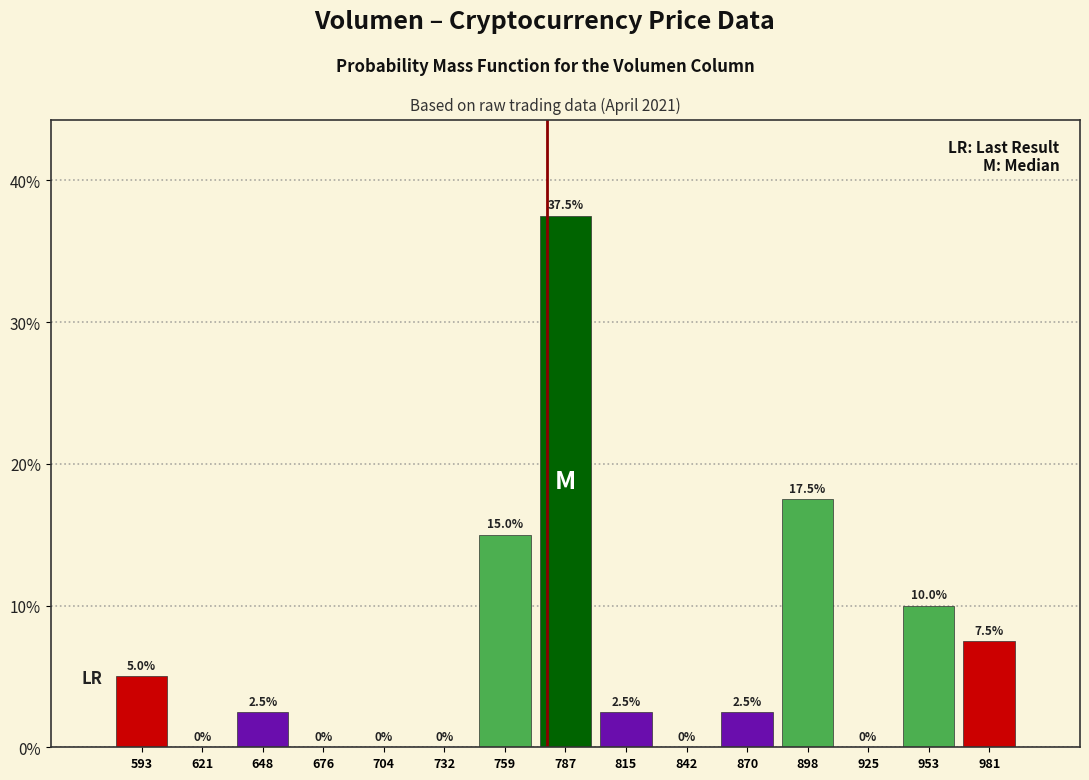

What is the height of the bar covering 775 to 800 on the x-axis? The bar edges are not printed on the chart, so give them approximately, as read against the axis.

37.5